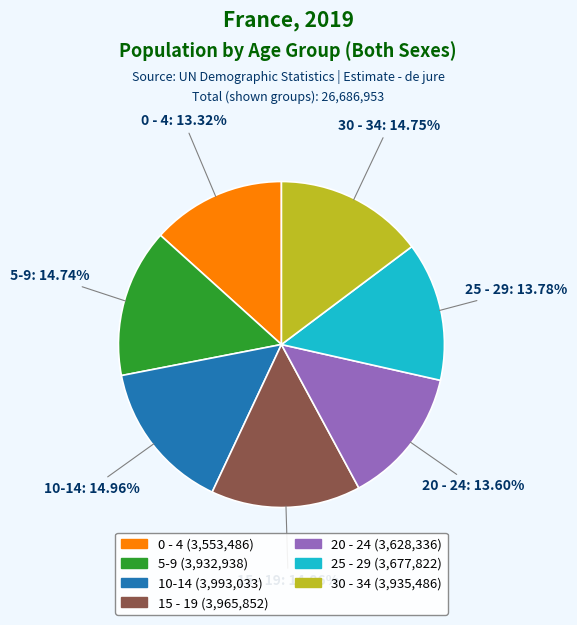

To the nearest percent, what percentage of the pie is 20 - 24?

14%